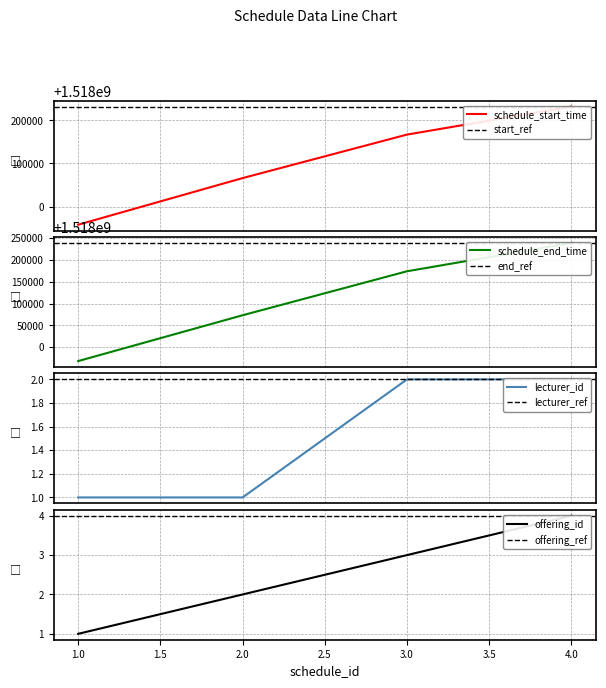

Rank the categories by schedule_end_time value from lowest to highest.

1, 2, 3, 4